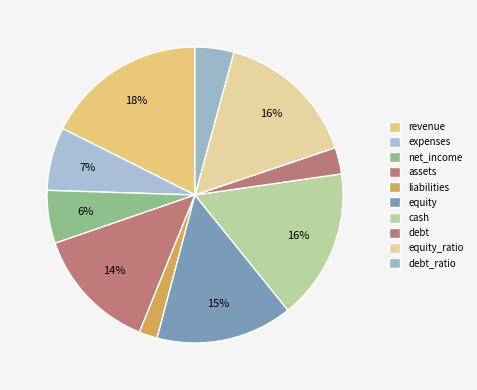

Which slice is the smallest?

liabilities